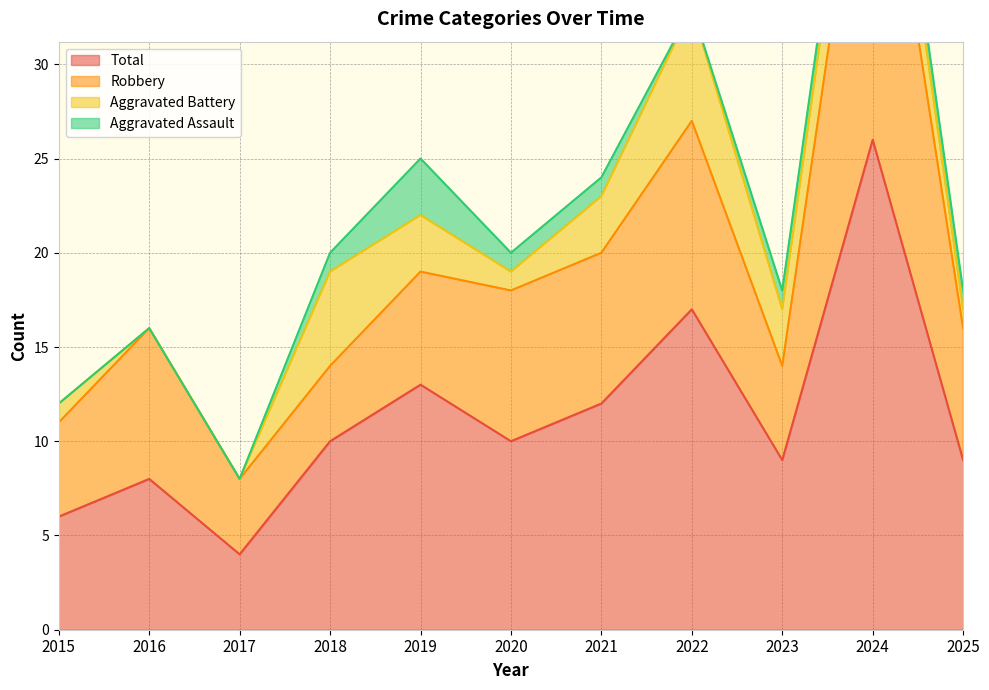

Is the value of Aggravated Battery at 2024 greater than the value of Robbery at 2019?

No